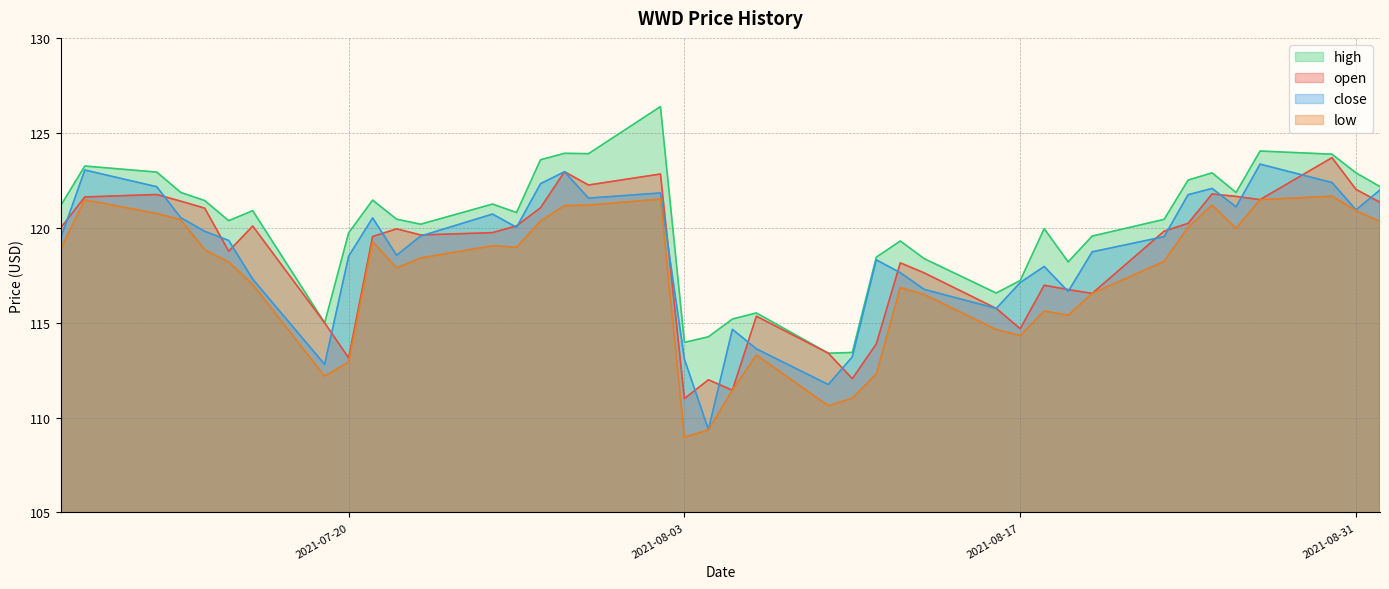

Reading left to right, extract all data points from this chart.

open: 120.0	121.6	121.8	121.4	121.0	118.8	120.1	115.0	113.1	119.5	119.9	119.6	119.7	120.1	121.0	123.0	122.2	122.8	111.0	112.0	111.4	115.3	113.4	112.0	113.9	118.2	117.6	115.8	114.7	117.0	116.7	116.5	119.8	120.2	121.8	121.7	121.5	123.7	122.0	121.3
high: 121.2	123.2	122.9	121.9	121.4	120.4	120.9	115.0	119.7	121.5	120.5	120.2	121.2	120.8	123.6	123.9	123.9	126.4	114.0	114.3	115.2	115.5	113.4	113.4	118.5	119.3	118.4	116.6	117.2	120.0	118.2	119.6	120.4	122.5	122.9	121.9	124.0	123.9	122.9	122.2
low: 118.9	121.5	120.8	120.4	118.8	118.2	117.0	112.2	112.9	119.3	117.9	118.4	119.0	119.0	120.3	121.2	121.2	121.5	109.0	109.3	111.4	113.3	110.6	111.0	112.3	116.8	116.5	114.6	114.3	115.6	115.4	116.5	118.2	120.0	121.2	120.0	121.5	121.7	120.9	120.3
close: 119.5	123.0	122.2	120.5	119.8	119.3	117.3	112.8	118.5	120.5	118.5	119.6	120.7	120.0	122.3	123.0	121.6	121.8	113.1	109.4	114.7	113.6	111.7	113.2	118.3	117.6	116.8	115.8	117.1	118.0	116.6	118.7	119.5	121.7	122.1	121.1	123.3	122.4	120.9	122.0